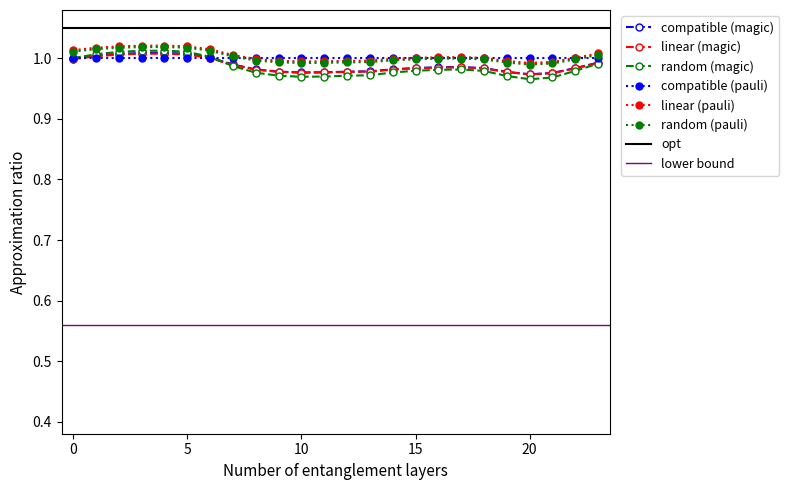

The compatible (pauli) series shows 1.4 at 0. True or false?

False